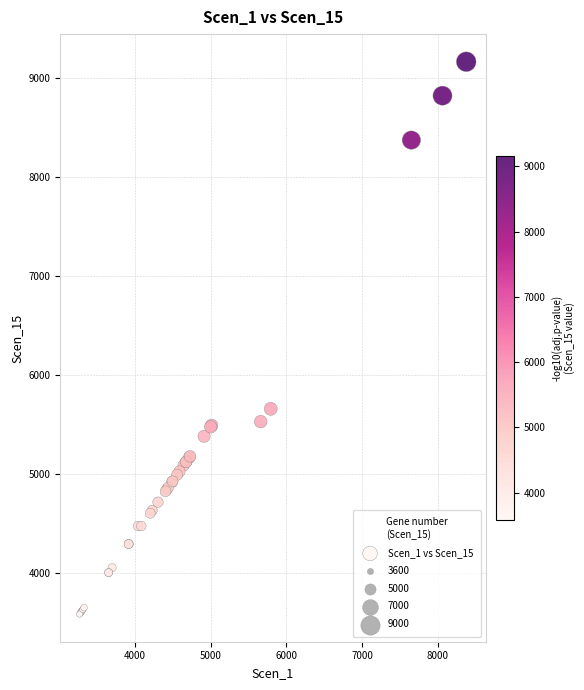

What Y value in the scatter plot is closest to 6372?

5655.4